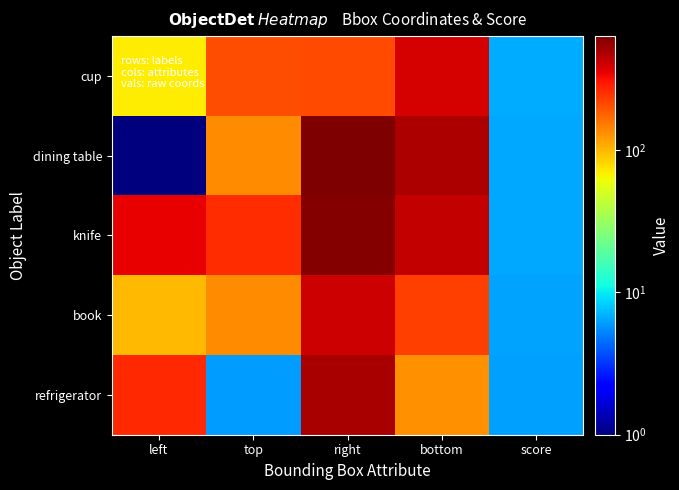

Between right and bottom, which series saw the biggest shift?

refrigerator